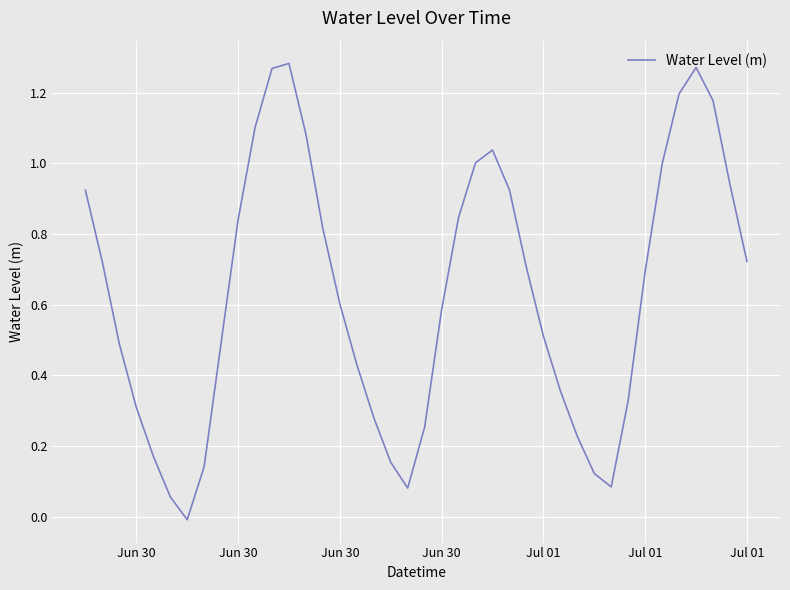

What is the sum of all values?

25.2